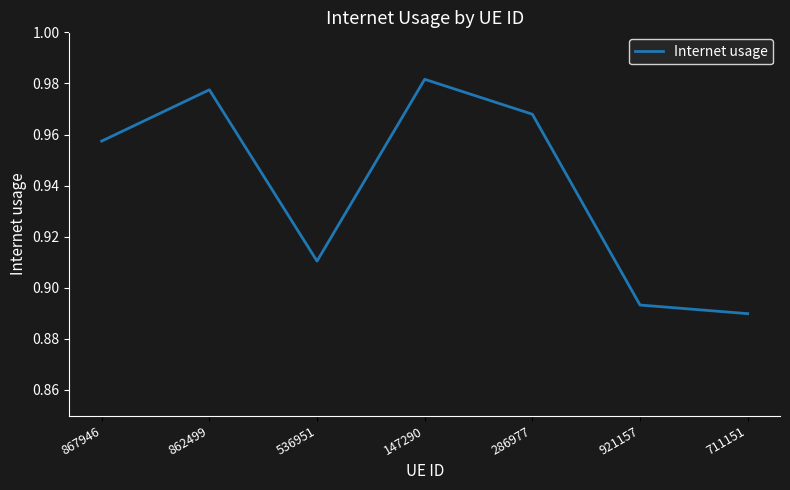

What is the change in value from 147290 to 921157?

-0.1